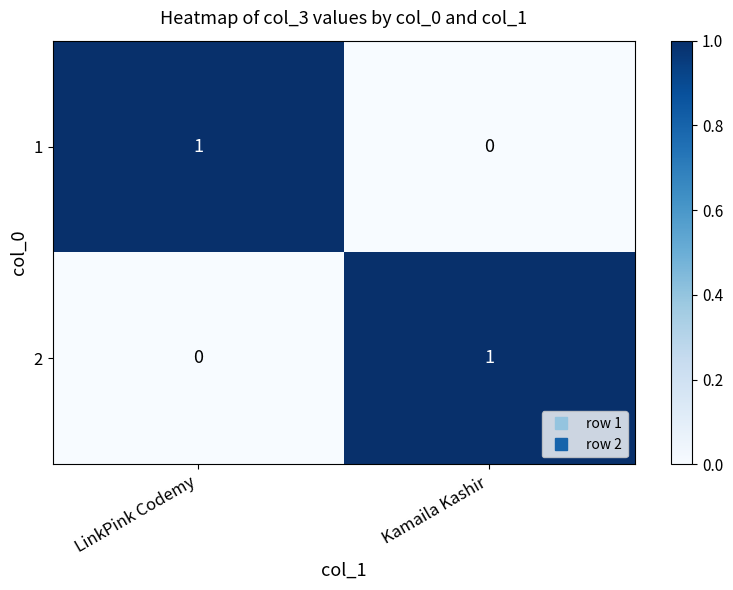

Where is 1 nearest to the value 0?

Kamaila Kashir